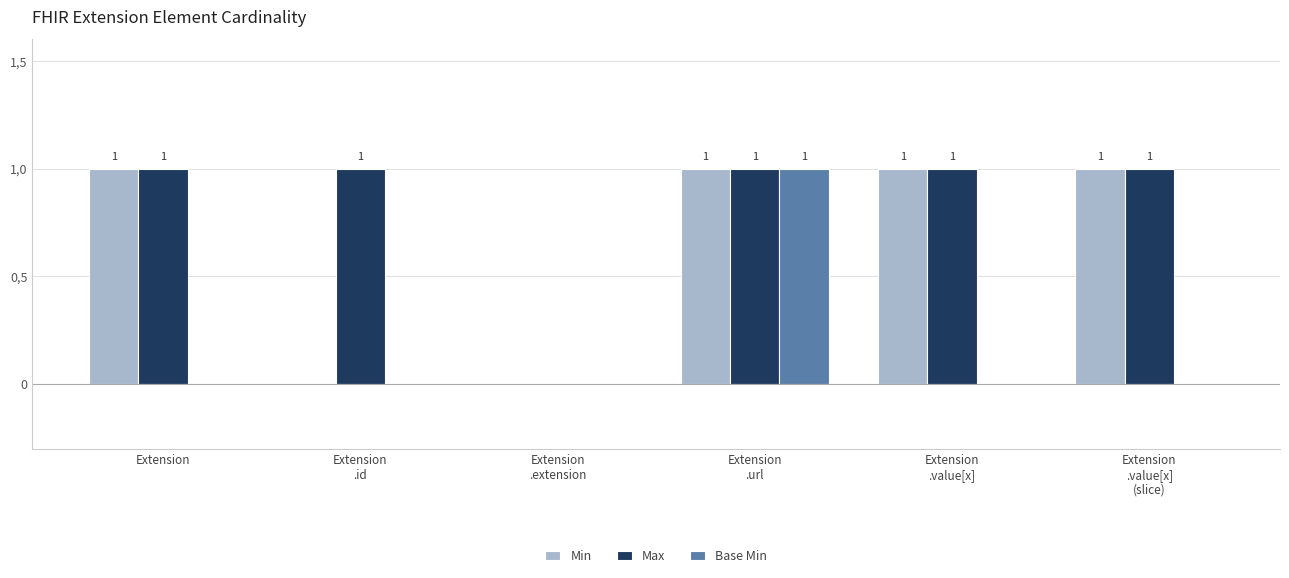

What are all the series names shown in the legend?

Min, Max, Base Min